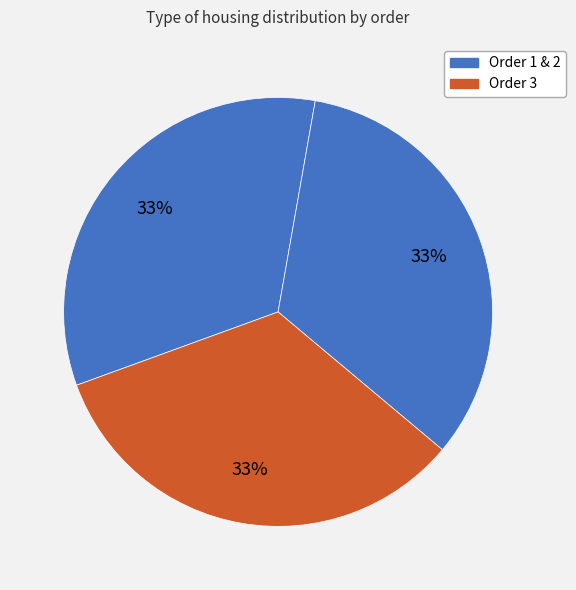

Rank the categories by value from highest to lowest.

3, 2, 1